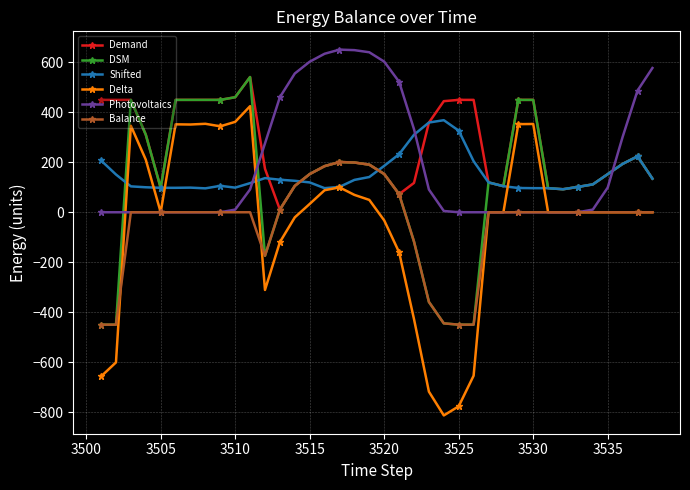

True or false: Photovoltaics and Demand intersect in this chart.

True